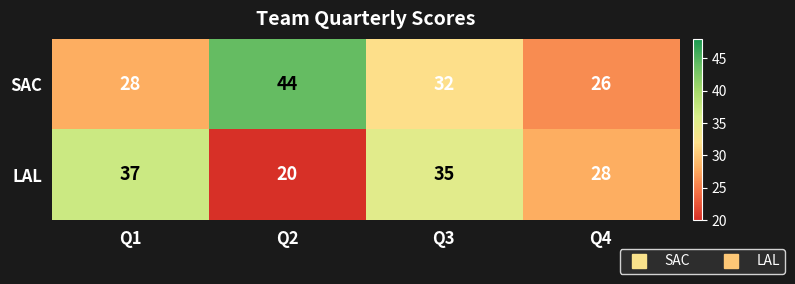

What value does the LAL series have at Q4, to the nearest 10?

30